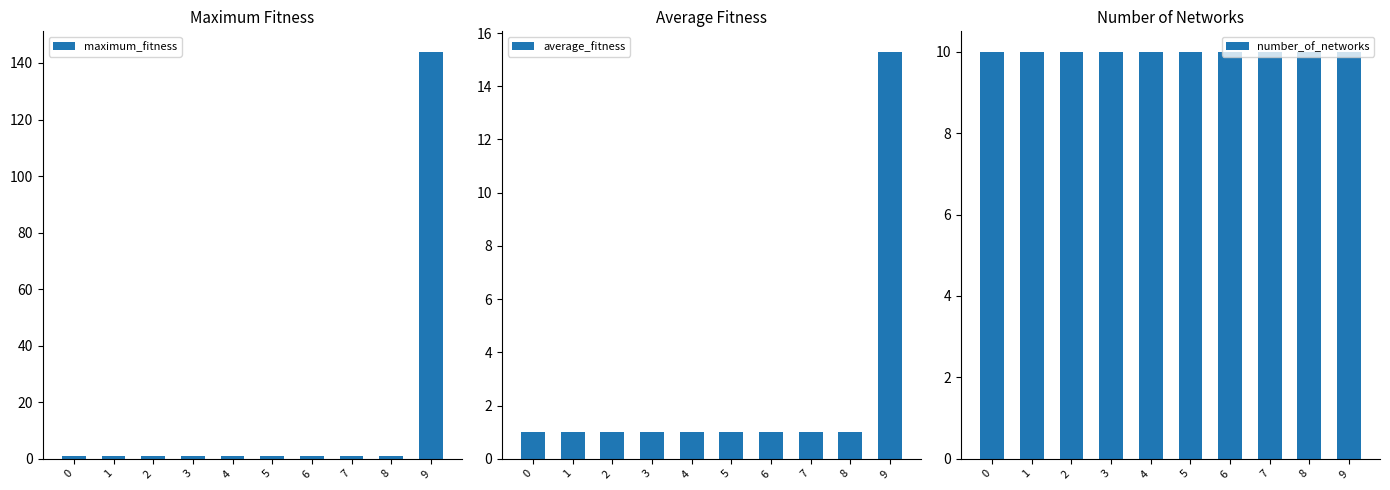

Rank the series by their maximum value, from highest to lowest.

maximum_fitness, average_fitness, number_of_networks